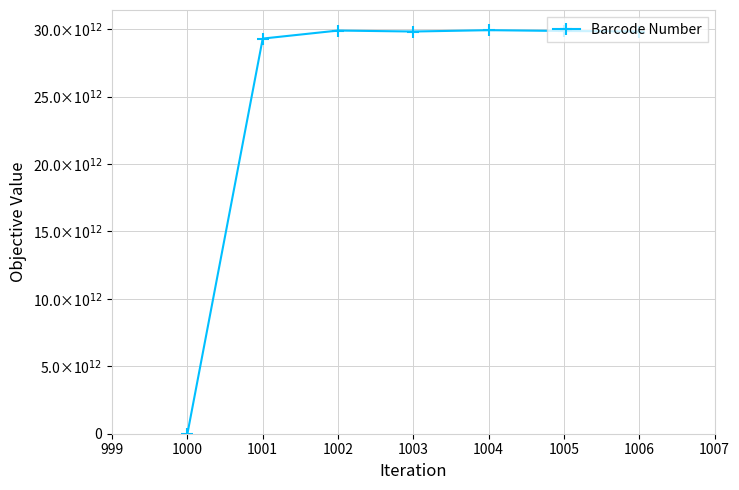

Reading left to right, list all the values displayed in this chart.

1000	29299259221626	29894262326222	29822683292422	29922229092666	29862242329622	29822612922623